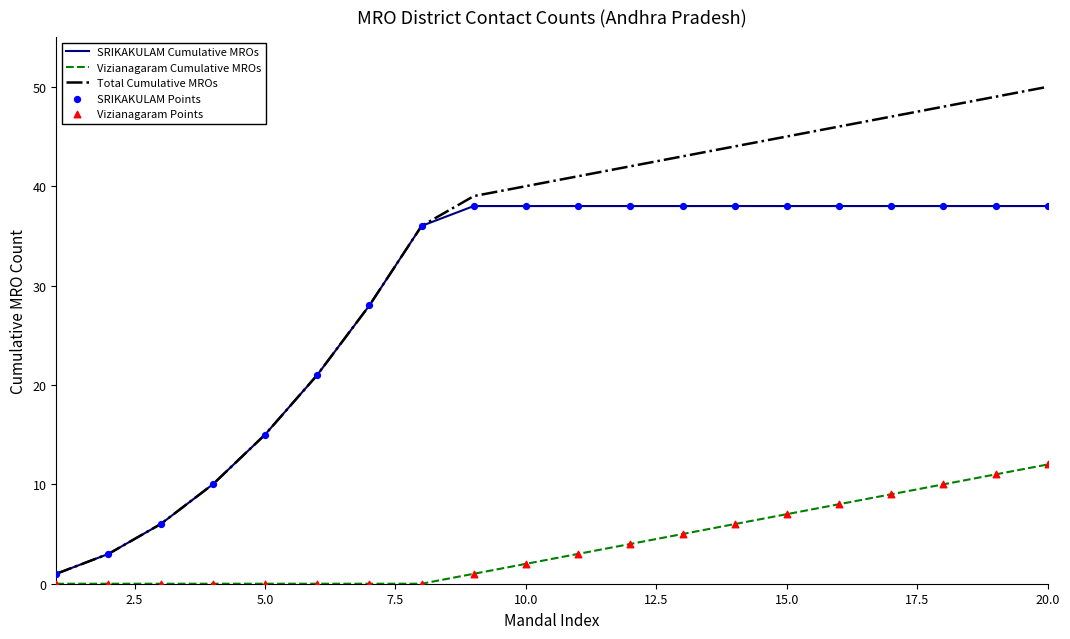

Which series has the largest total across all categories?

Total Cumulative MROs